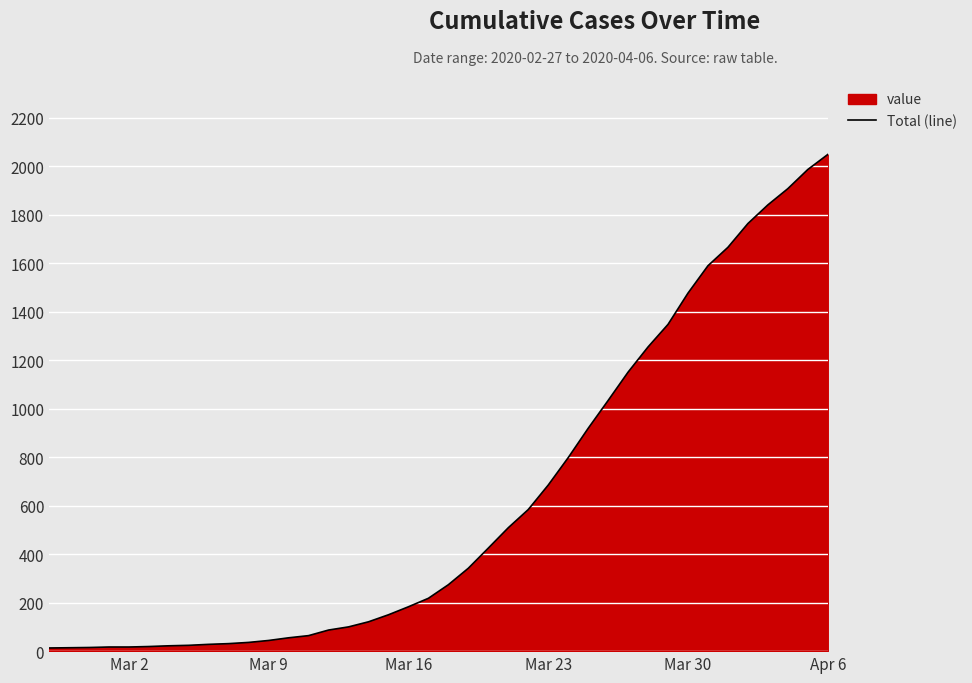

What is the difference between the maximum and minimum values?

2036